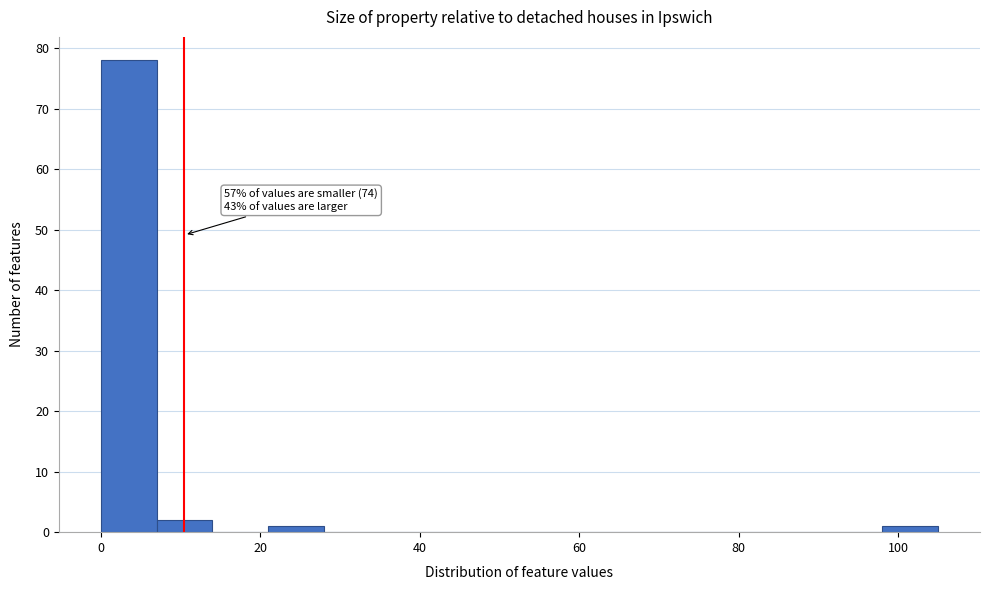

Read against the x-axis, roughly where is the centre of the tallest bar?

4